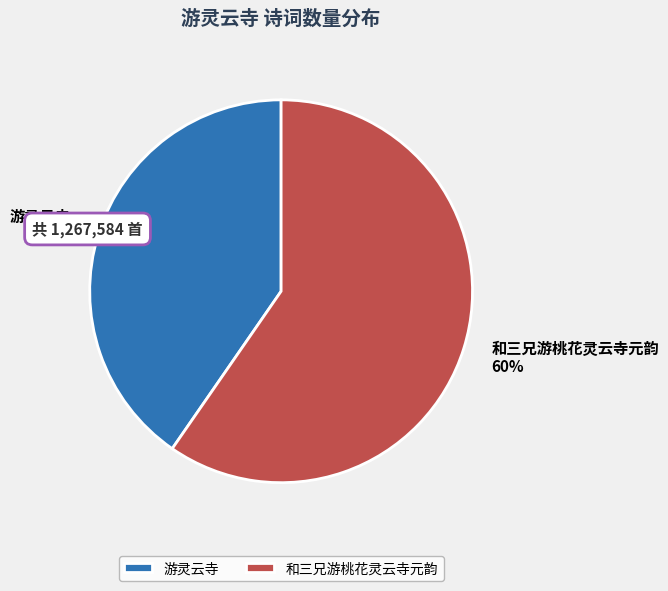

Do 游灵云寺 and 和三兄游桃花灵云寺元韵 together represent more than half of the pie?

Yes